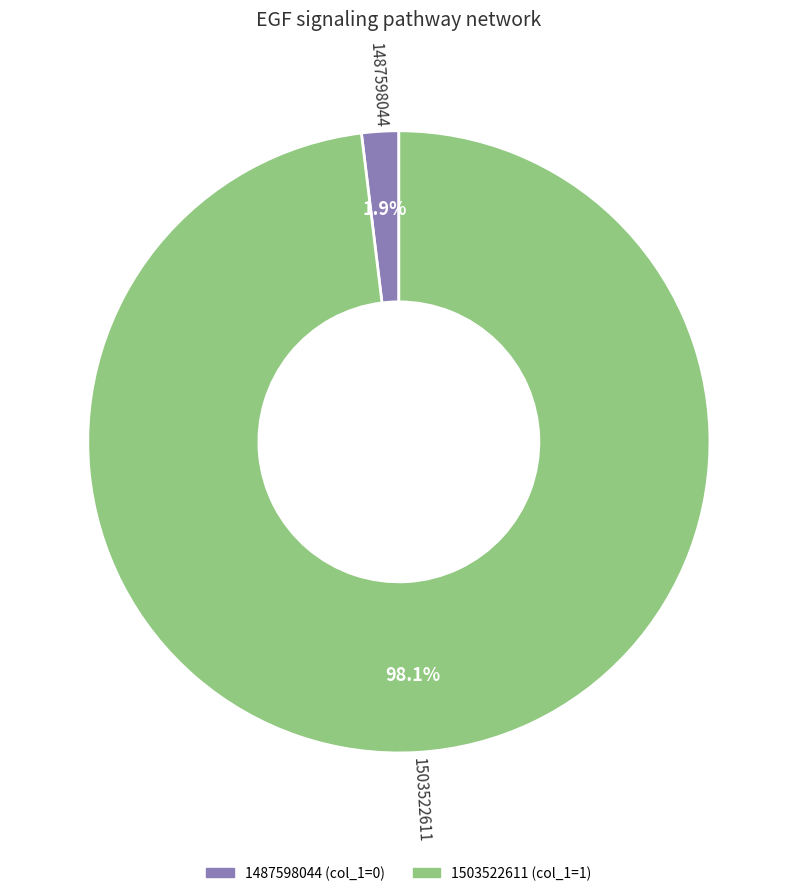

Count the number of slices in the pie.

2